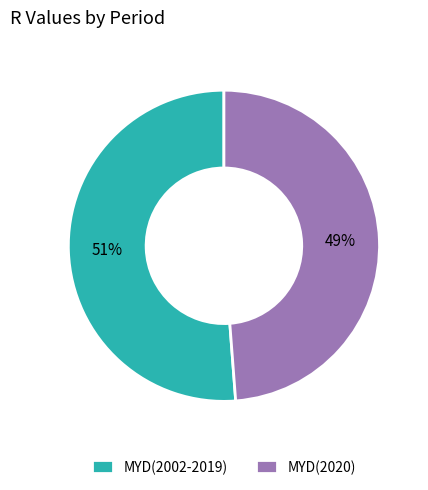

True or false: MYD(2020) accounts for 49% of the total.

True